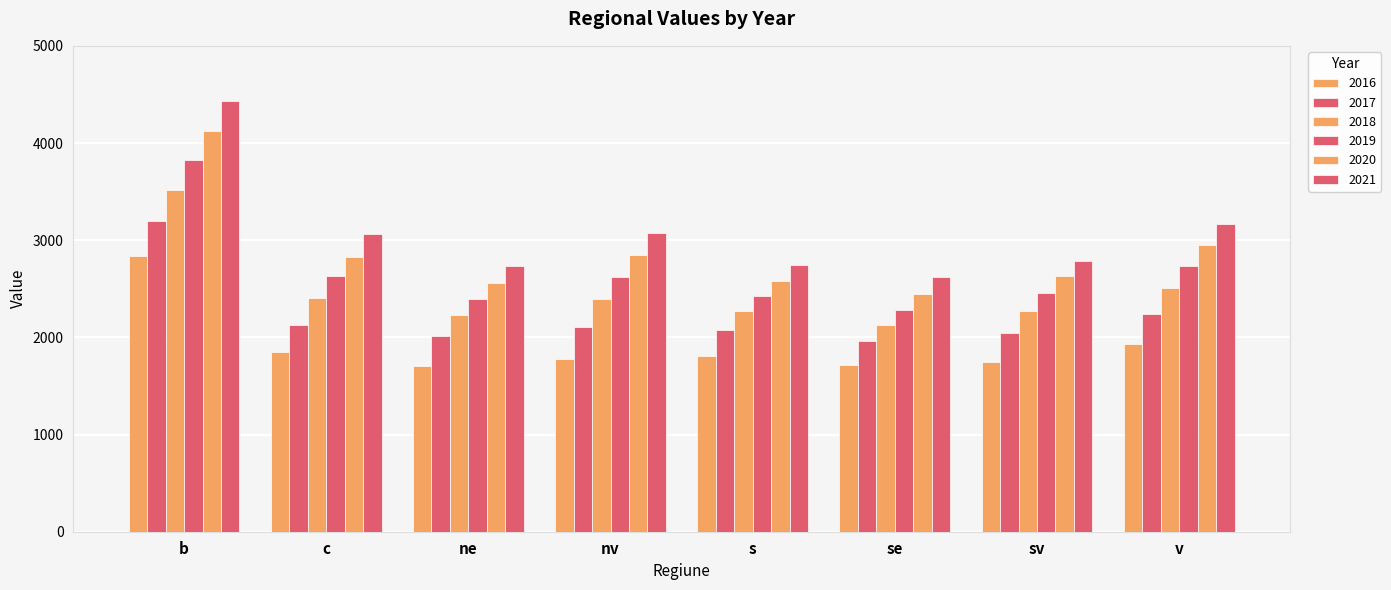

How many bars are there in total?

48